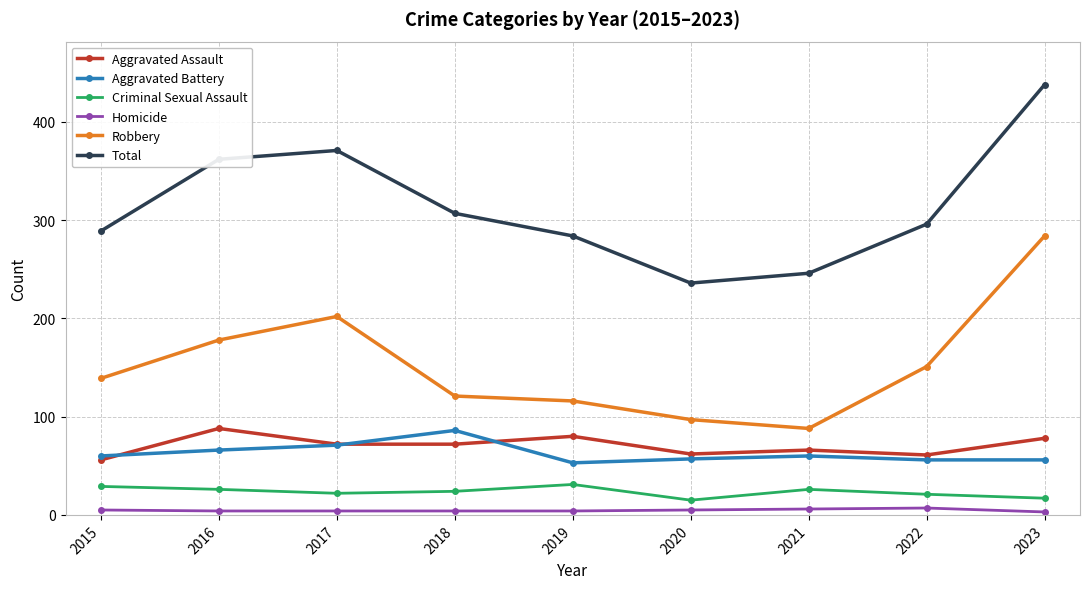

True or false: Aggravated Assault and Homicide intersect in this chart.

False